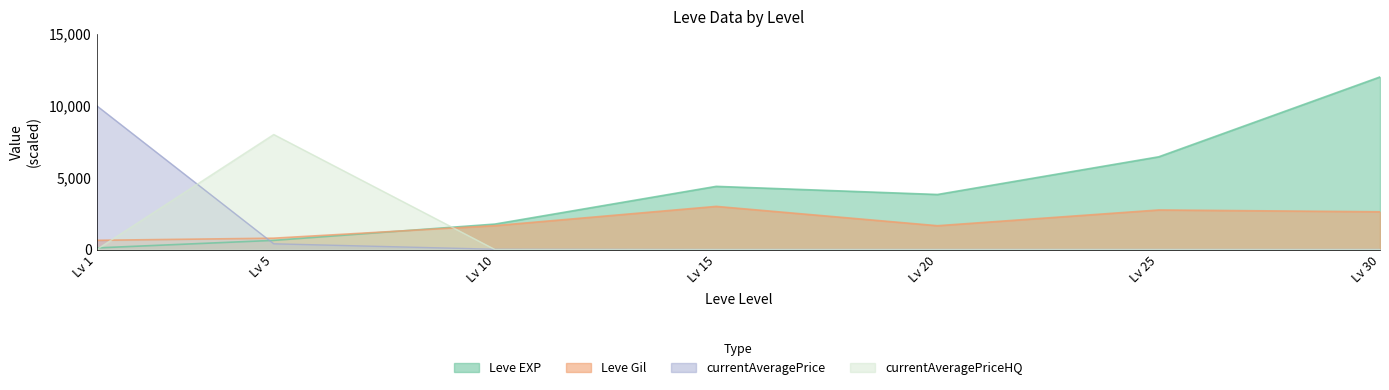

What is the difference between the Leve EXP values at Lv 25 and Lv 15?

2055.2